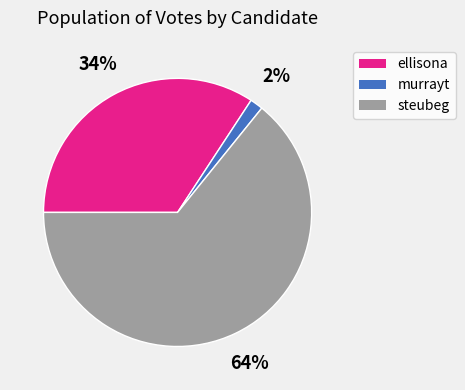

Count the number of slices in the pie.

3